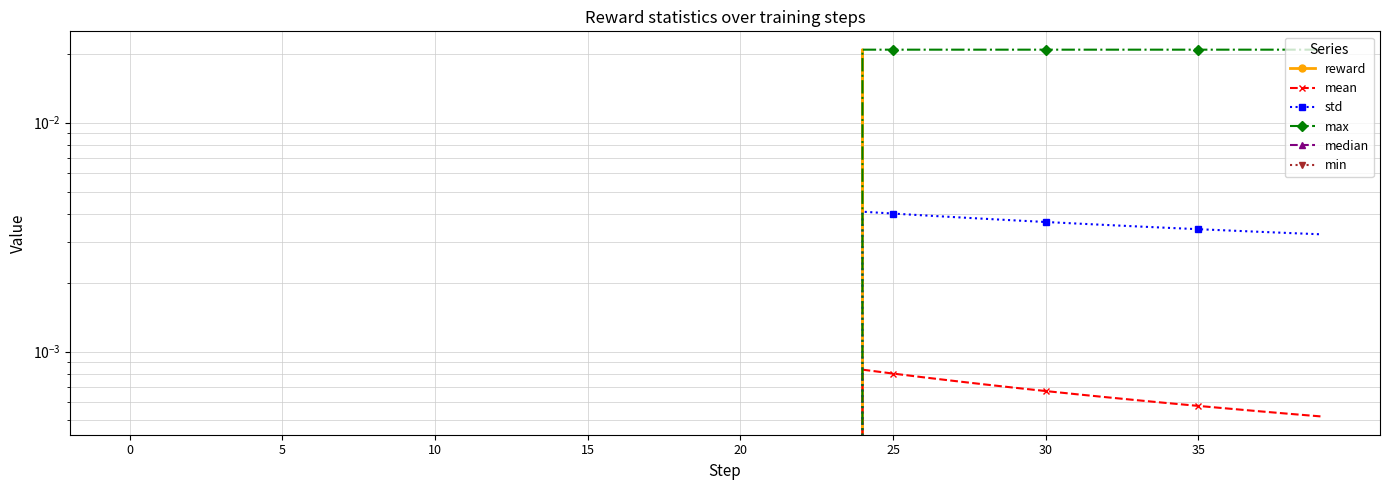

True or false: mean and max intersect in this chart.

False